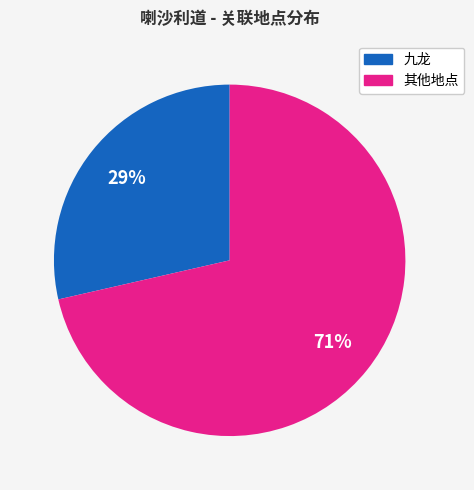

The 其他地点 slice represents 62% of the pie. True or false?

False